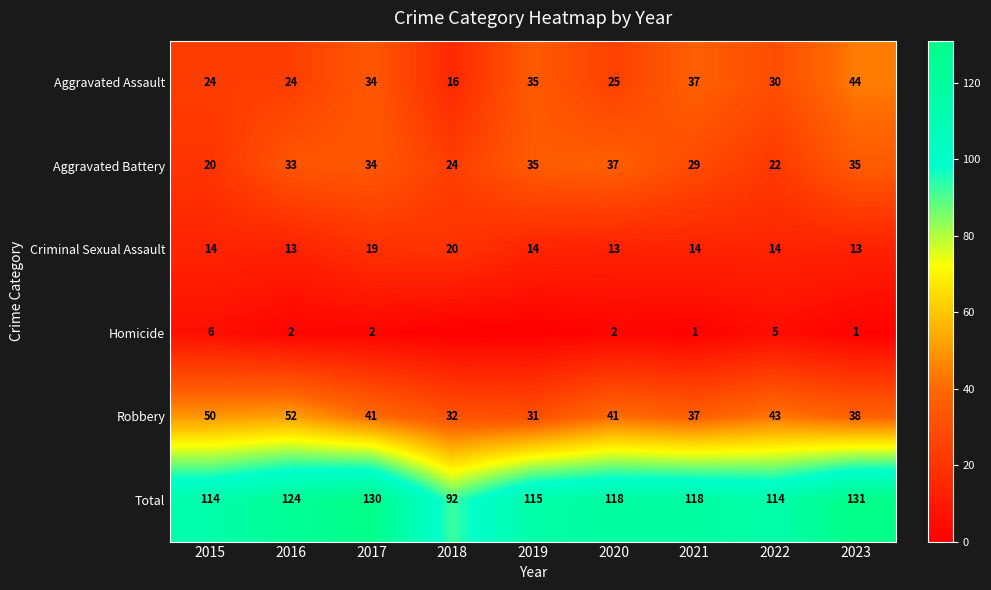

The value of Total at 2019 is 167. True or false?

False